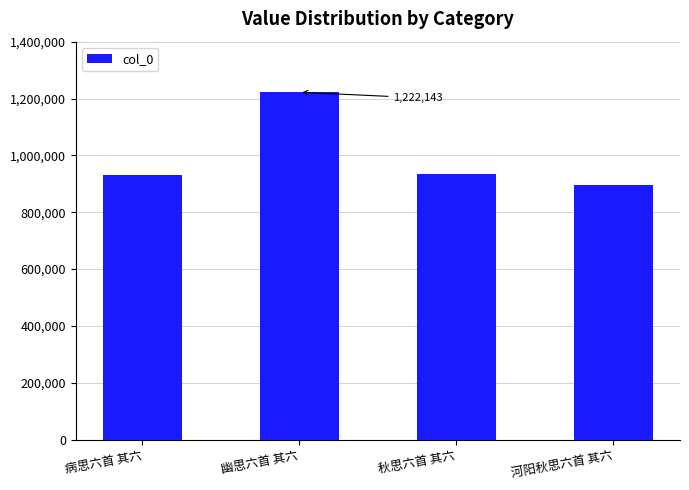

Approximately how many times larger is the value at 幽思六首 其六 compared to 河阳秋思六首 其六?

1.4